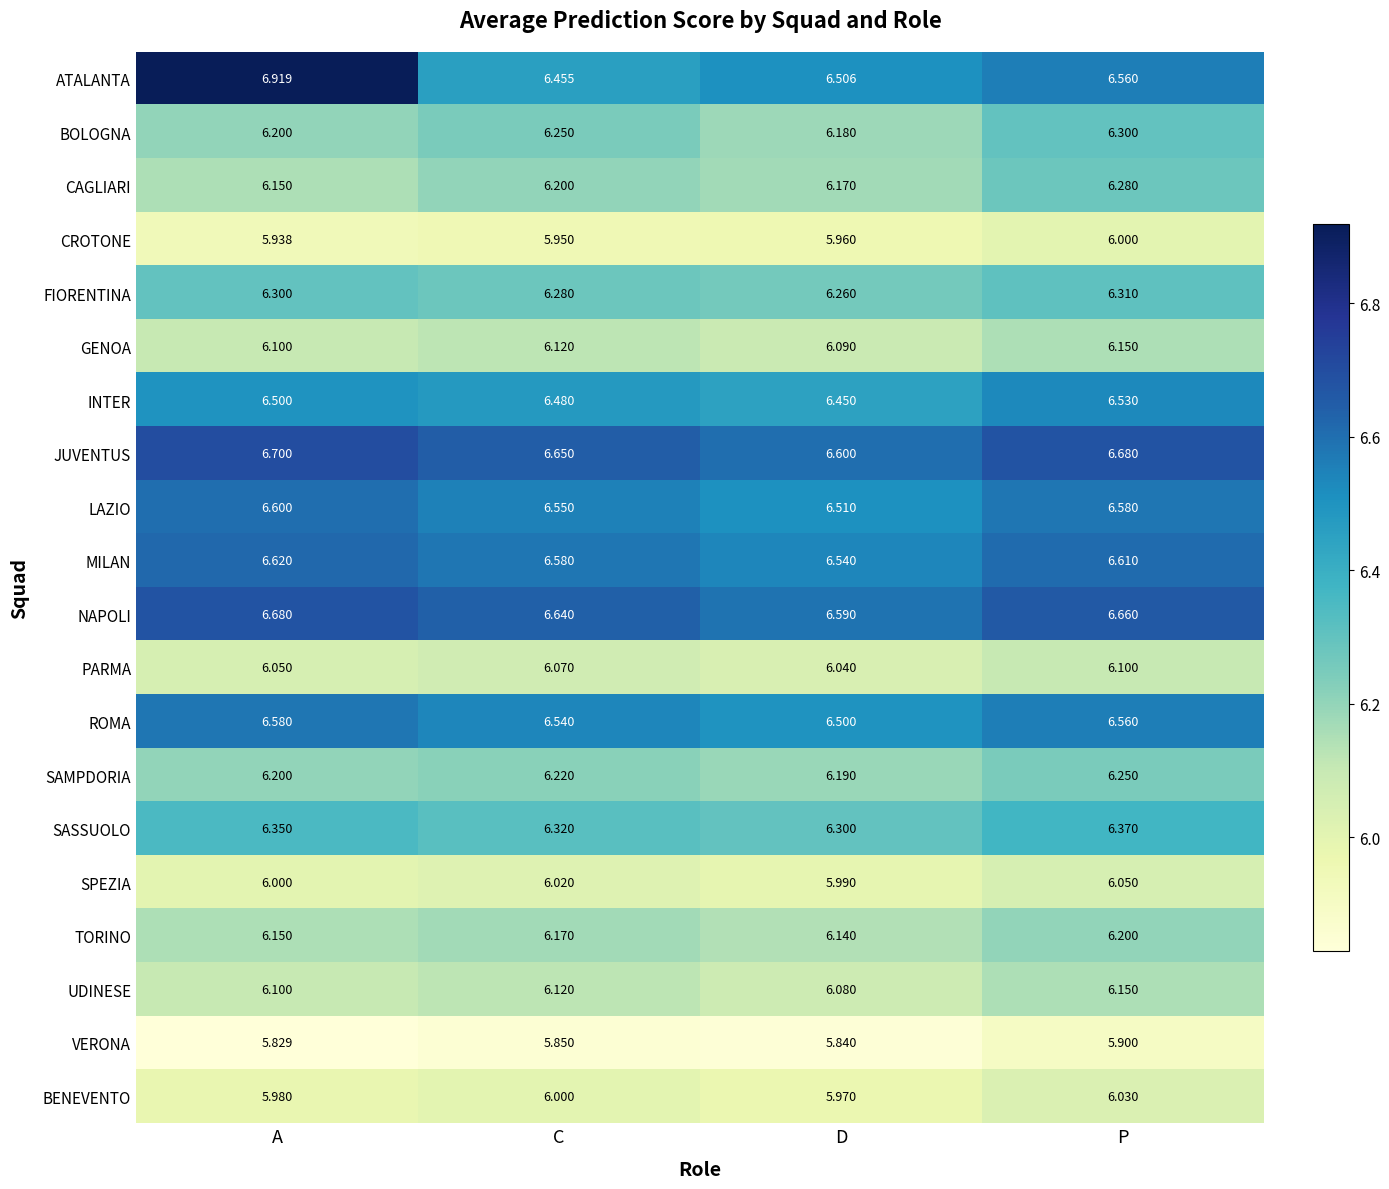

Which series has the widest spread of values?

ATALANTA